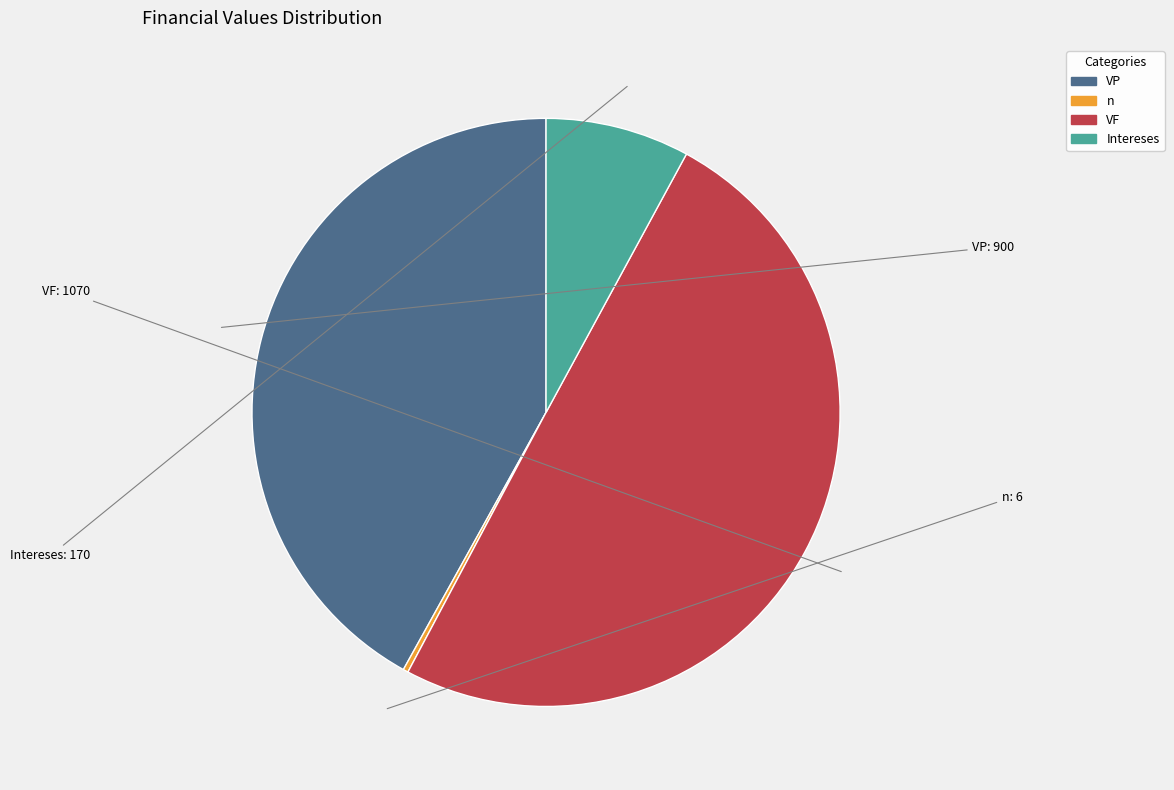

Does n account for over 50% of the chart?

No